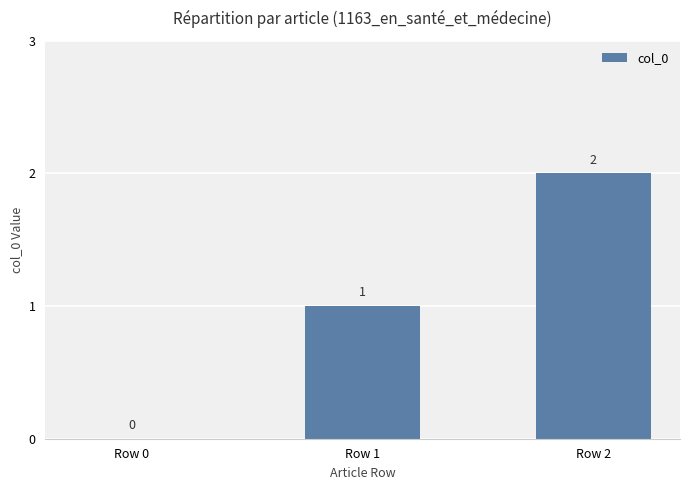

At which category does the chart reach its peak across all series?

Row 2